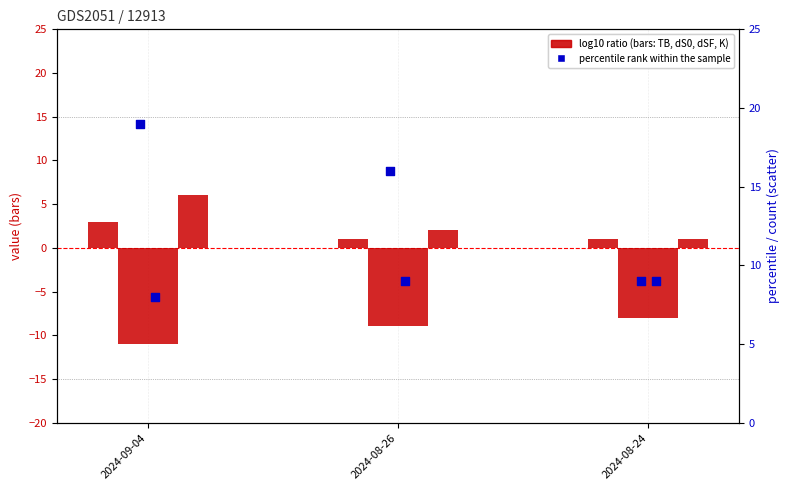

Which series contains the lowest Y value?

dS0